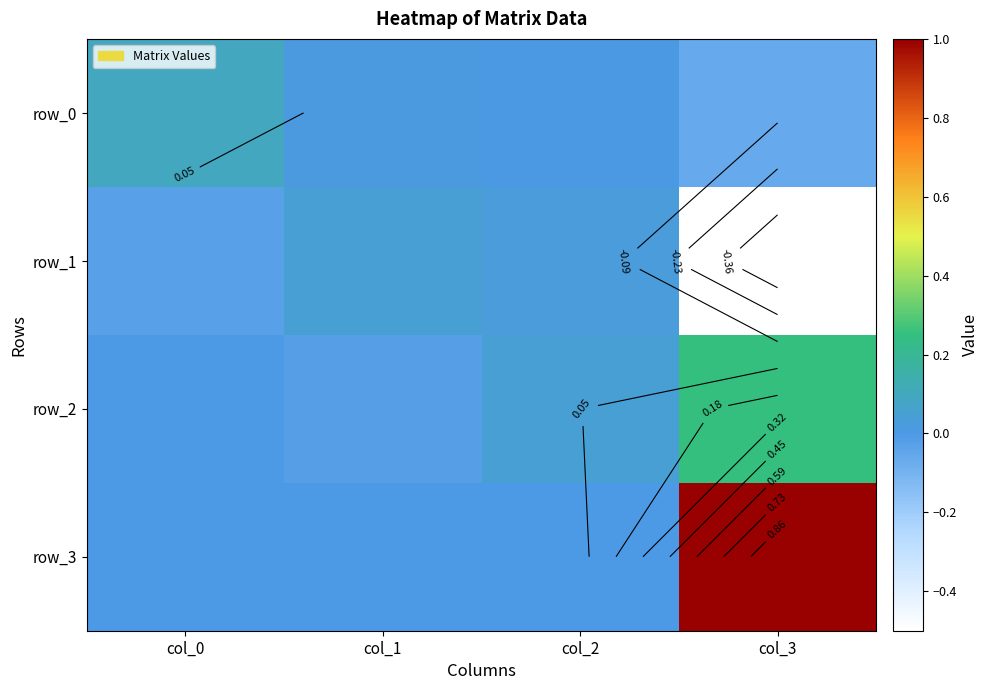

What is the difference between the maximum and minimum values in the row_0 series?

0.2